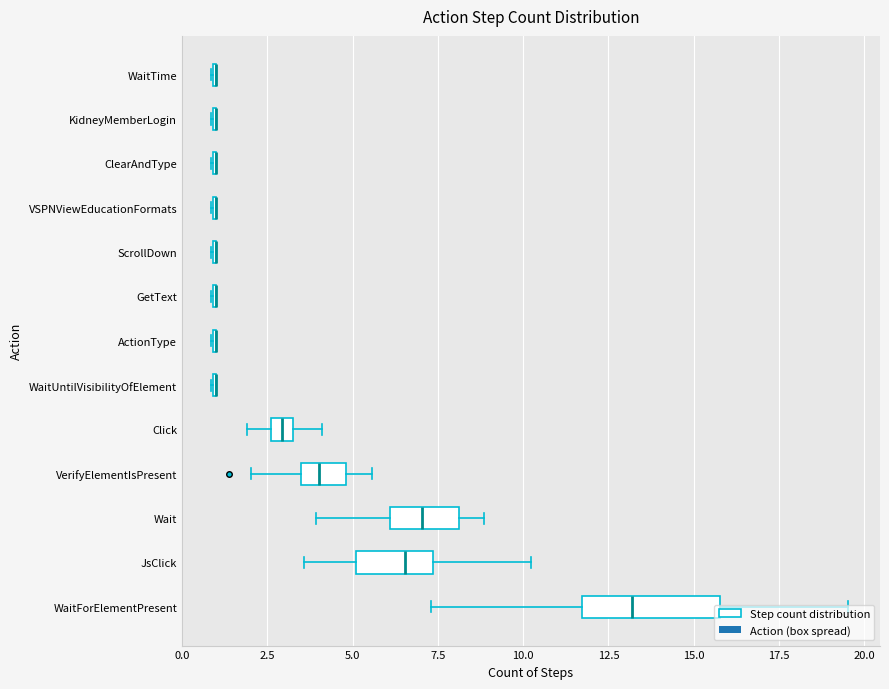

The value at ActionType is 1. True or false?

True